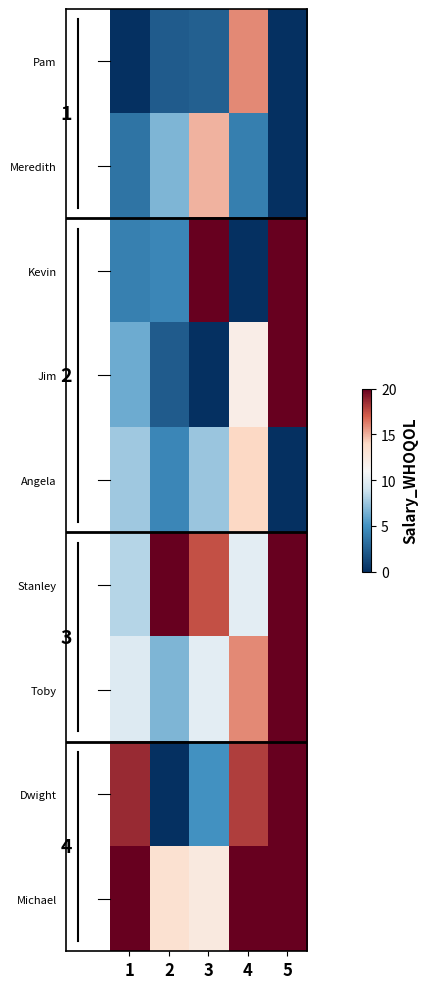

What is the sum of the Meredith values at 2 and 5?

6.7